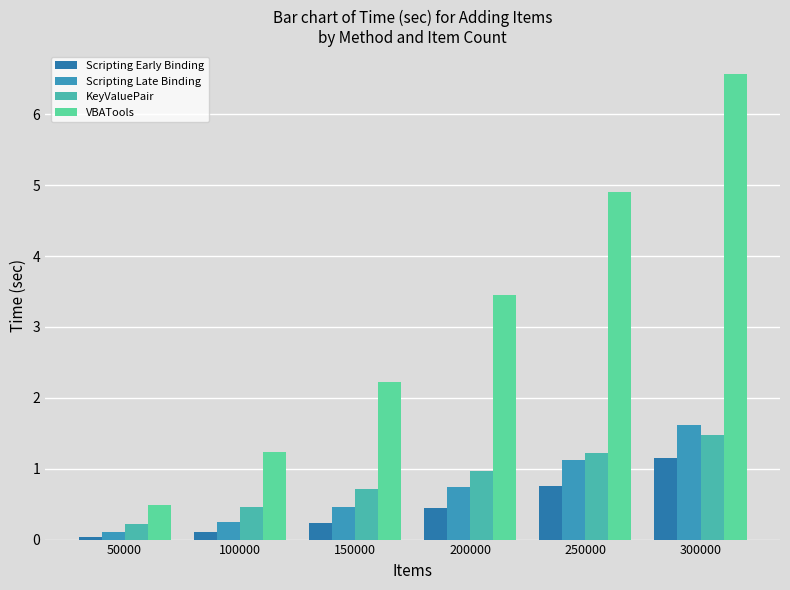

At which label does Scripting Early Binding reach its minimum?

50000